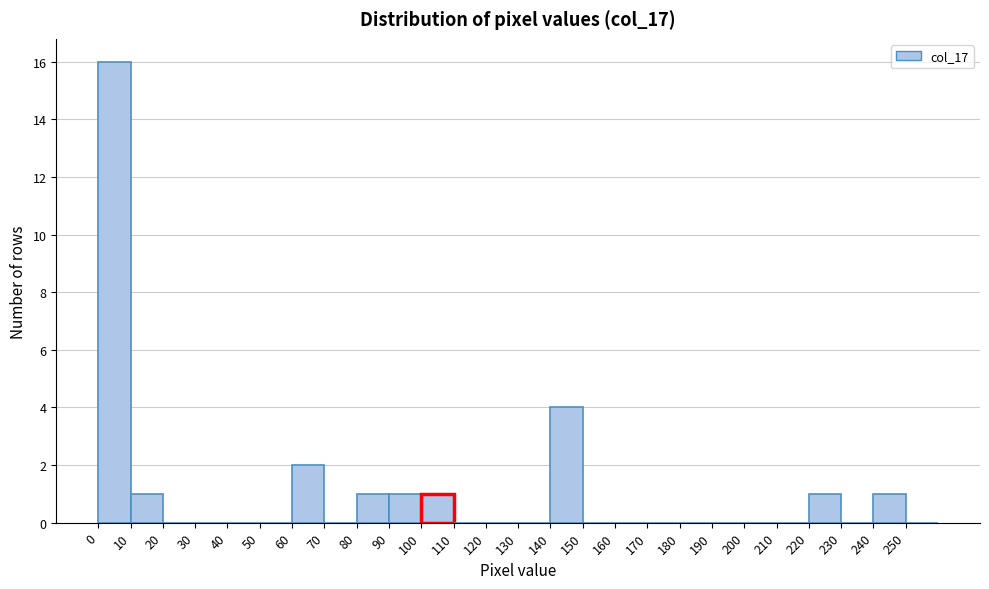

How tall is the bar that spans 90 to 100 on the x-axis? The values are not printed on the chart, so give them approximately, as read against the axis.

1